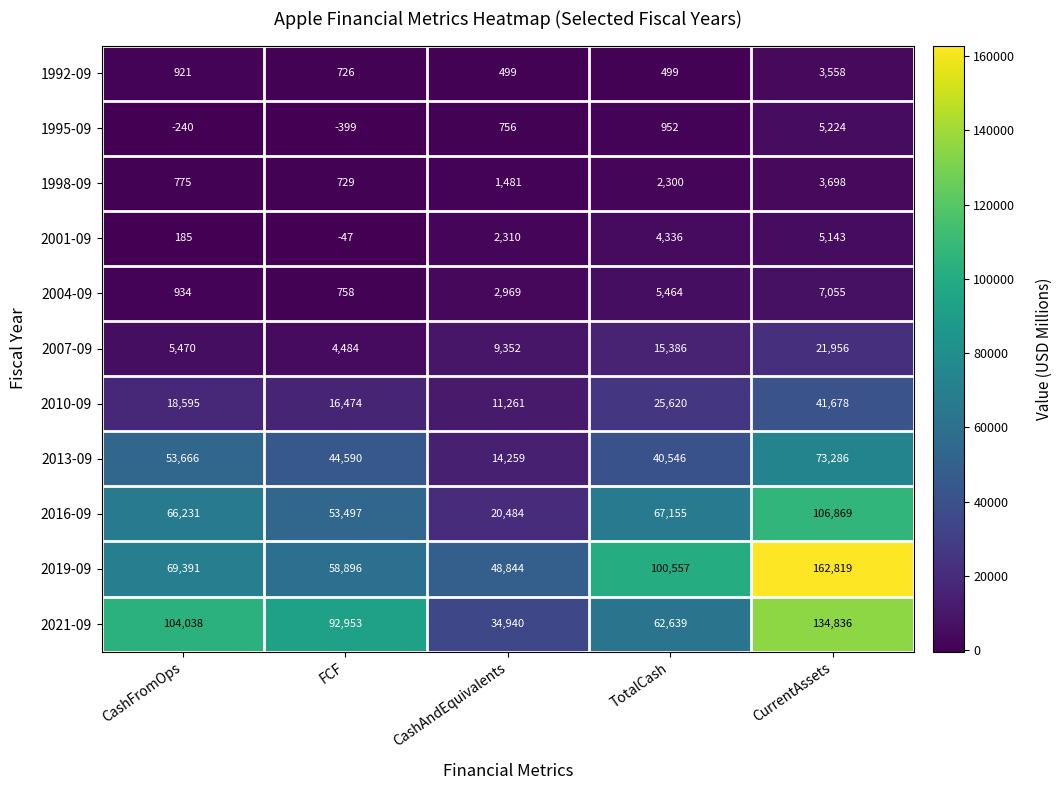

Rank the series at CurrentAssets from lowest to highest value.

1992-09, 1998-09, 2001-09, 1995-09, 2004-09, 2007-09, 2010-09, 2013-09, 2016-09, 2021-09, 2019-09